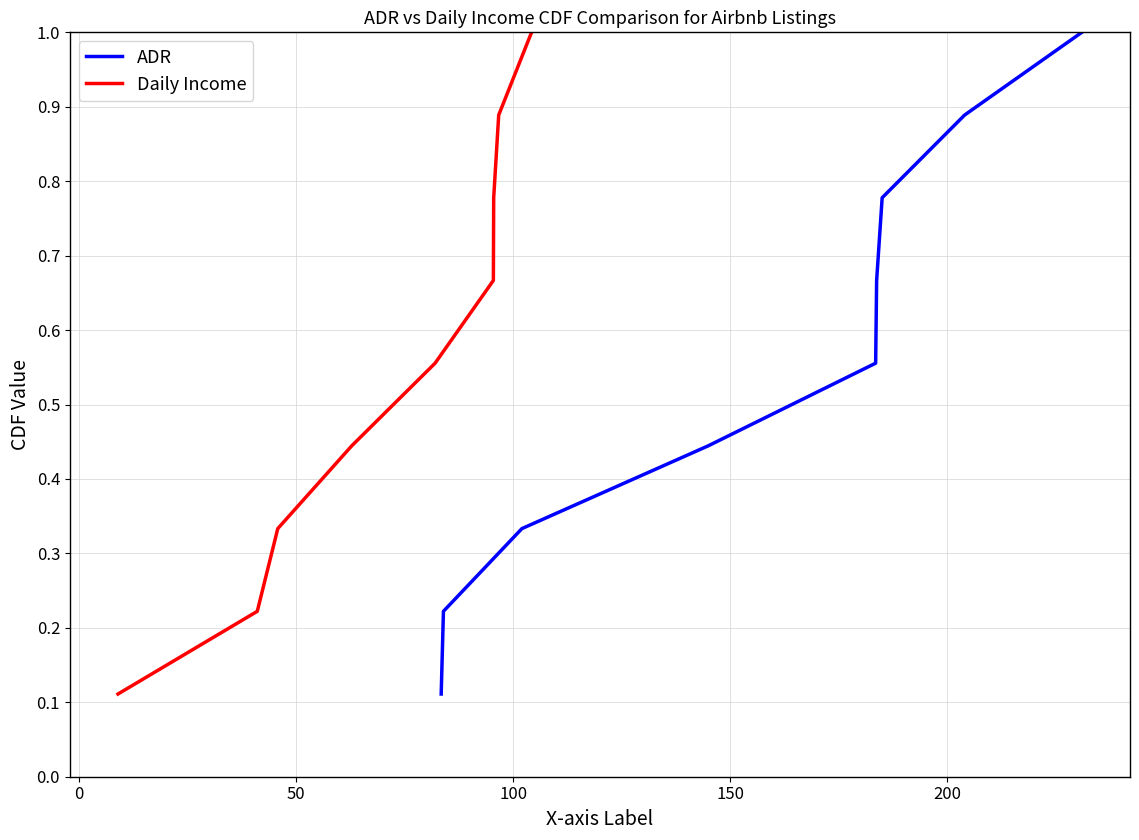

Which series changed the most between 100 and 200?

ADR